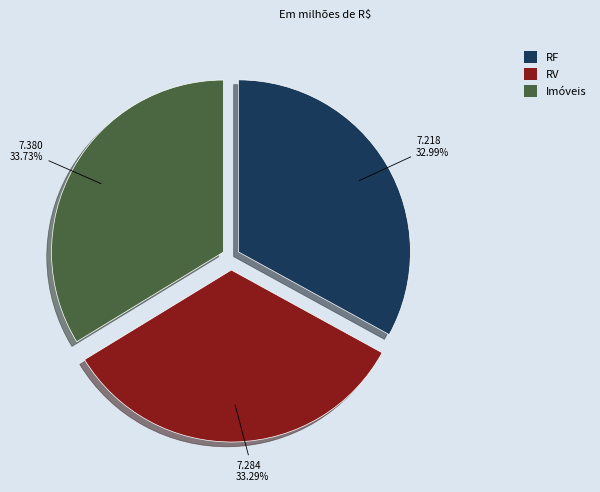

How many slices are in this pie chart?

3